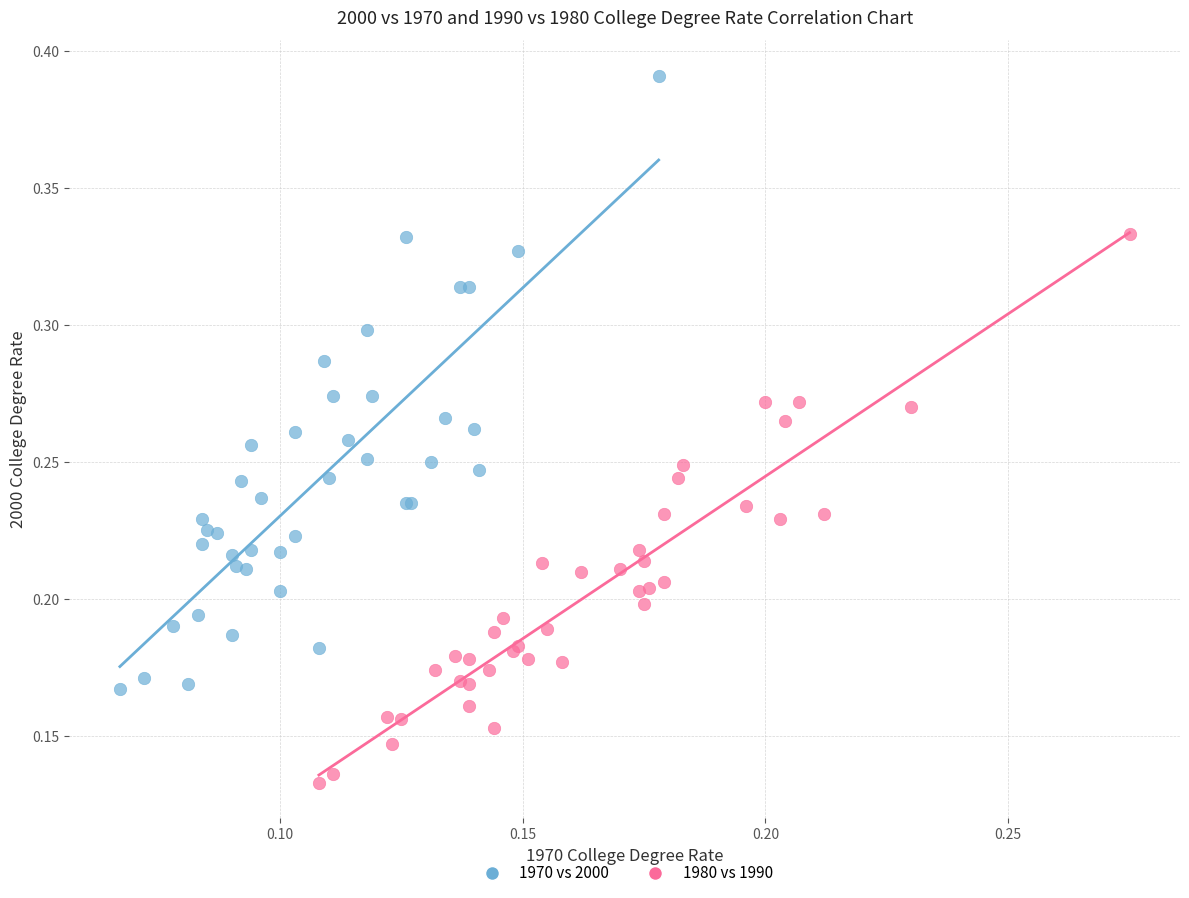

What are all the series names shown in the legend?

1970 vs 2000, 1980 vs 1990